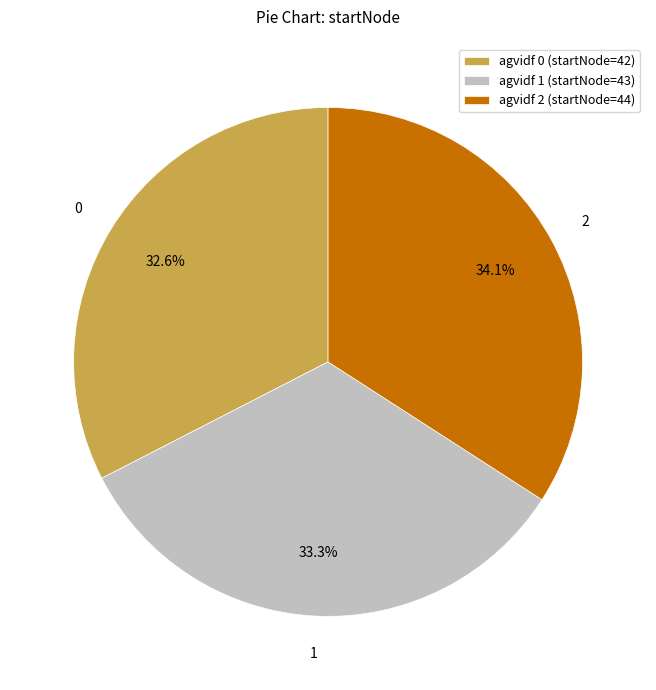

Do agvidf 1 (startNode=43) and agvidf 2 (startNode=44) together represent more than half of the pie?

Yes